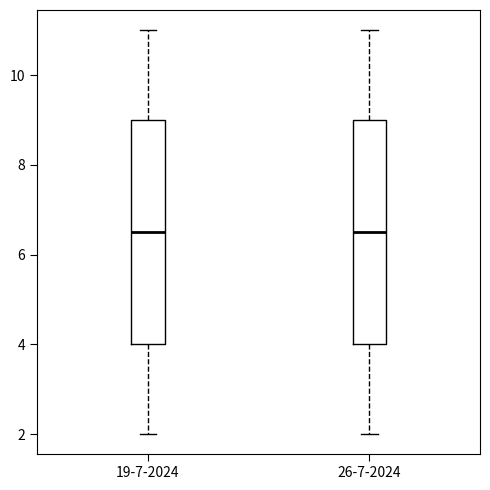

Reading left to right, transcribe this box plot: for each box, give where its median line is, the range the box spans, and where its two whiskers end, as read against the y-axis. The values are not printed on the chart, so give them approximately, as read against the axis.

19-7-2024: median 6.6, box 4.0 to 9.0, whiskers 2.0 to 11.0
26-7-2024: median 6.6, box 4.0 to 9.0, whiskers 2.0 to 11.0